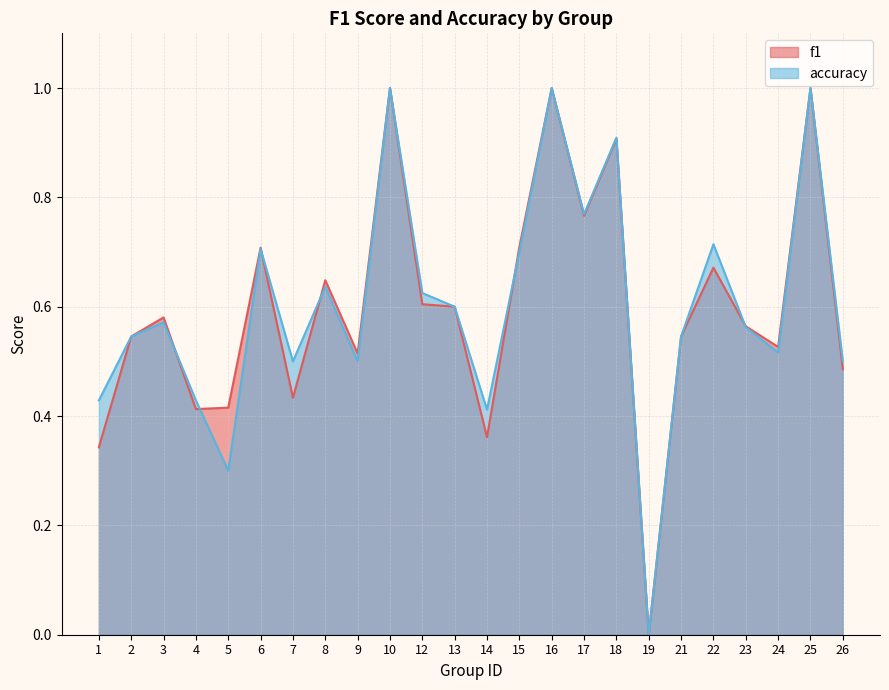

How many lines are shown in the chart?

2